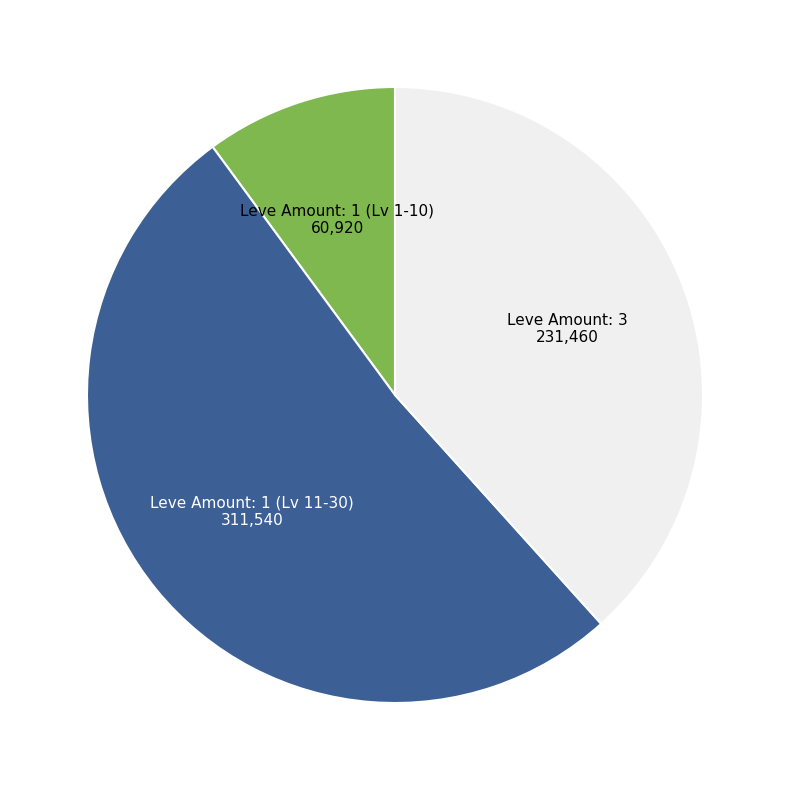

Is there any slice that represents more than half of the pie?

Yes